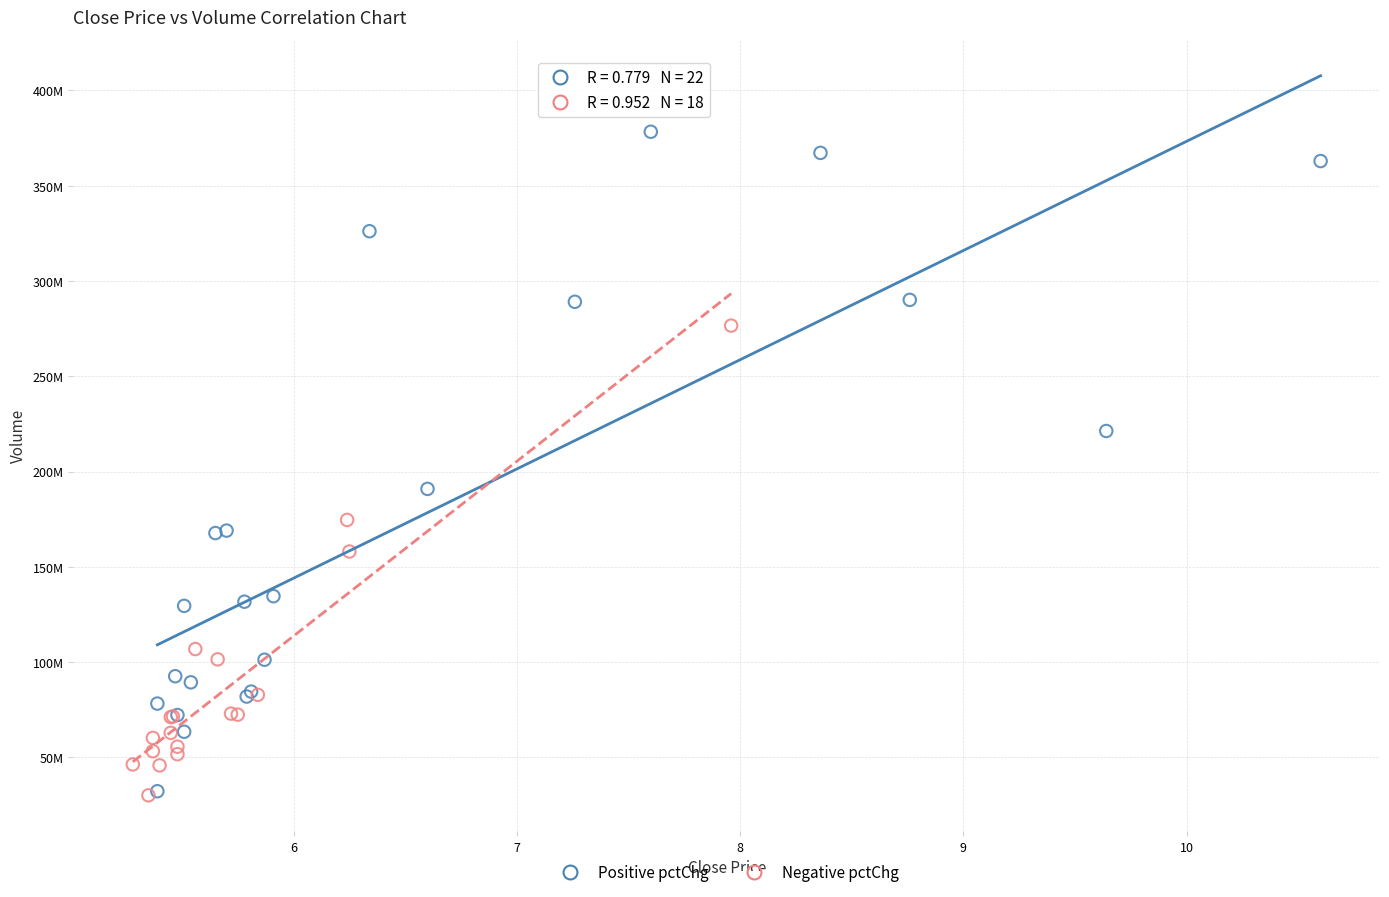

What are all the series names shown in the legend?

Positive pctChg, Negative pctChg